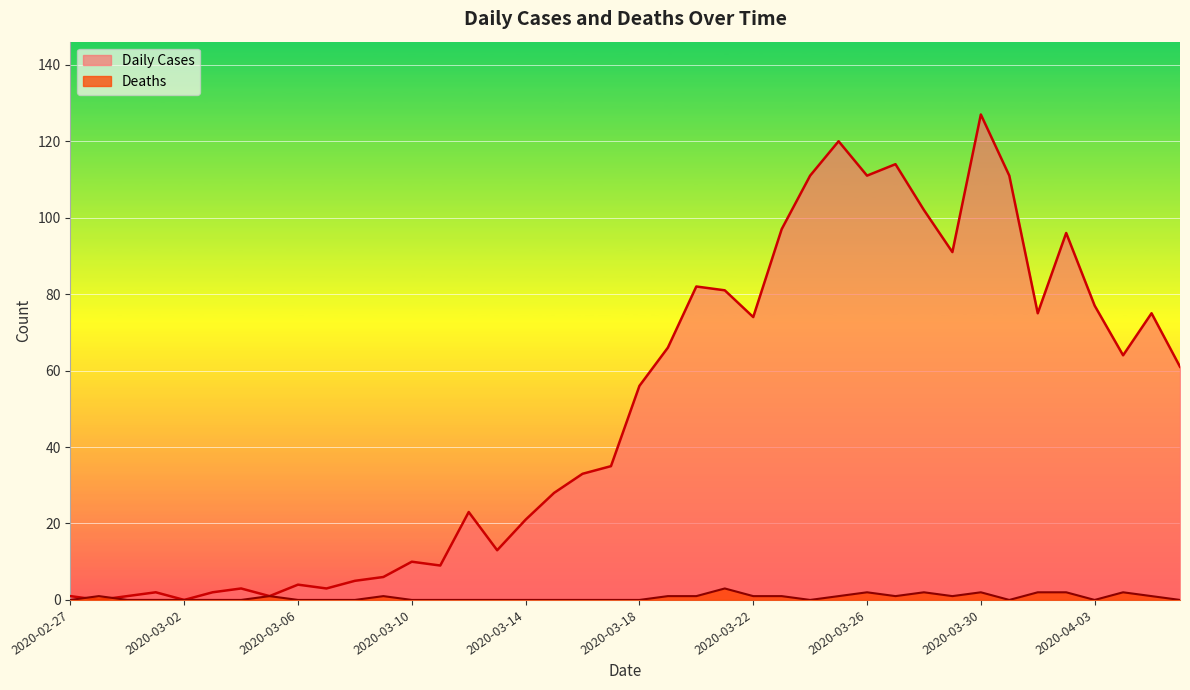

True or false: Deaths has more than 0 points higher than both neighbors.

True